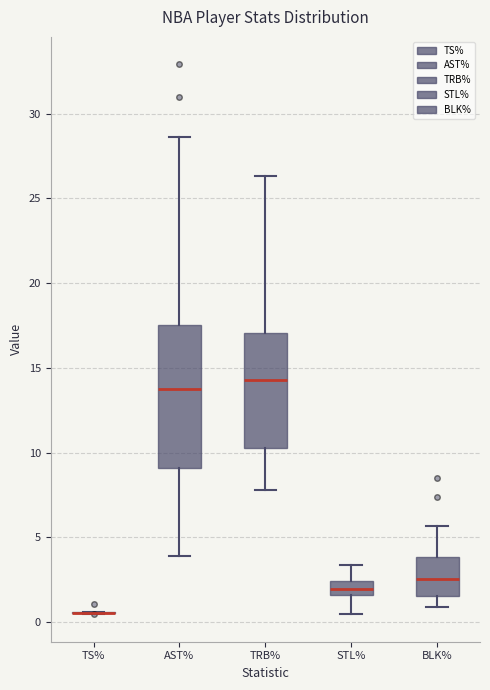

Reading left to right, read every box against the y-axis: the position of its median line, the range the box covers, and the ends of its whiskers. The values are not printed on the chart, so give them approximately, as read against the axis.

TS%: box collapsed to a line at 0.5, whiskers 0.5 to 0.5
AST%: median 14.0, box 9.0 to 17.5, whiskers 4.0 to 28.5
TRB%: median 14.5, box 10.5 to 17.0, whiskers 8.0 to 26.5
STL%: median 2.0, box 1.5 to 2.5, whiskers 0.5 to 3.5
BLK%: median 2.5, box 1.5 to 4.0, whiskers 1.0 to 5.5